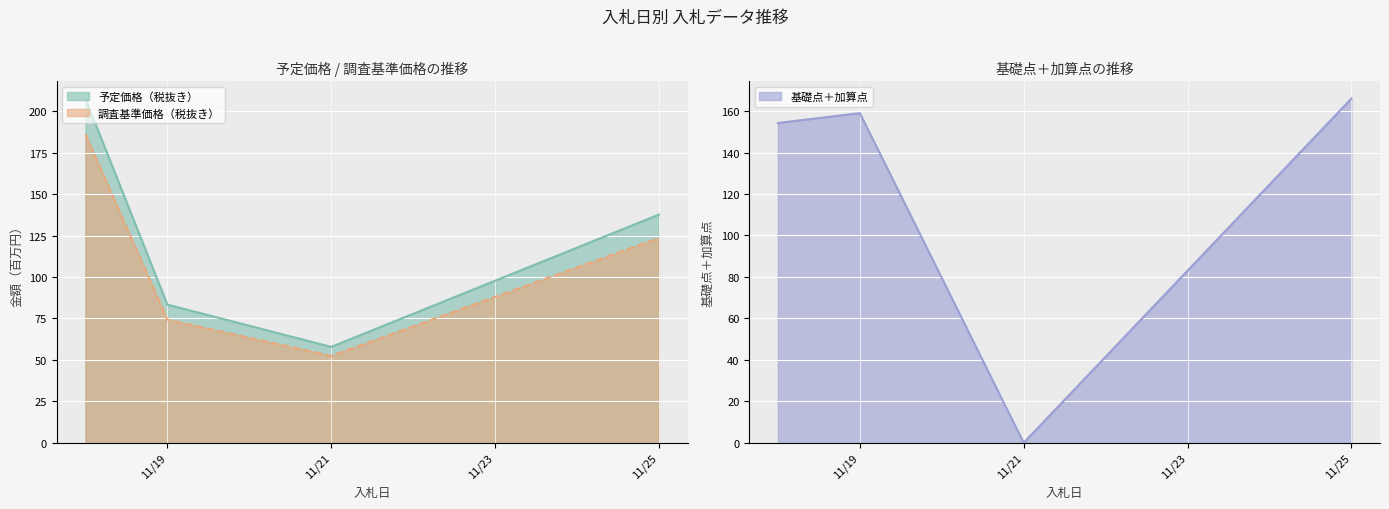

What is the difference between the maximum and minimum values in the 基礎点＋加算点 series?

166.0